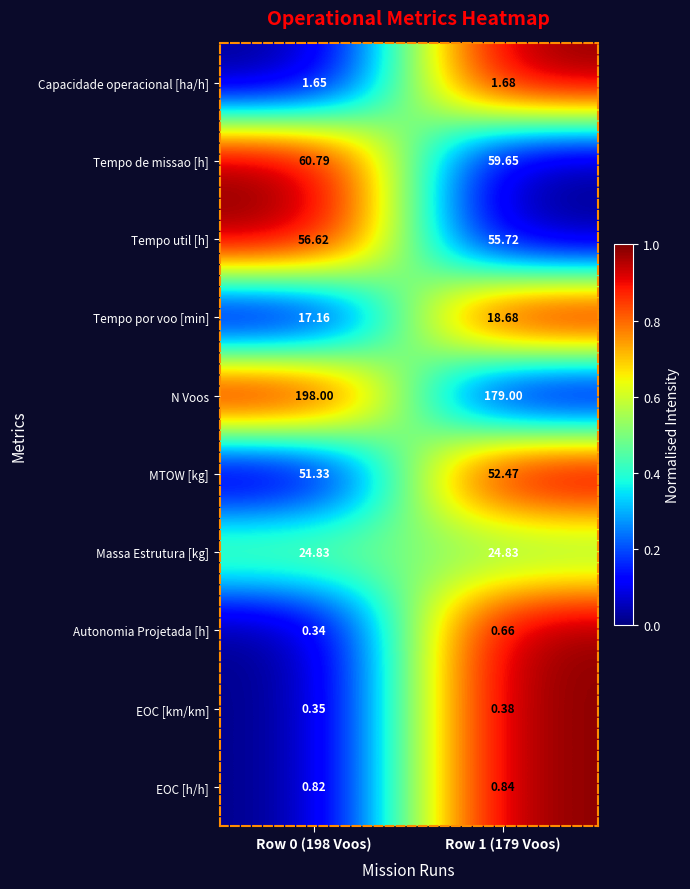

What is the greatest value displayed?

198.0